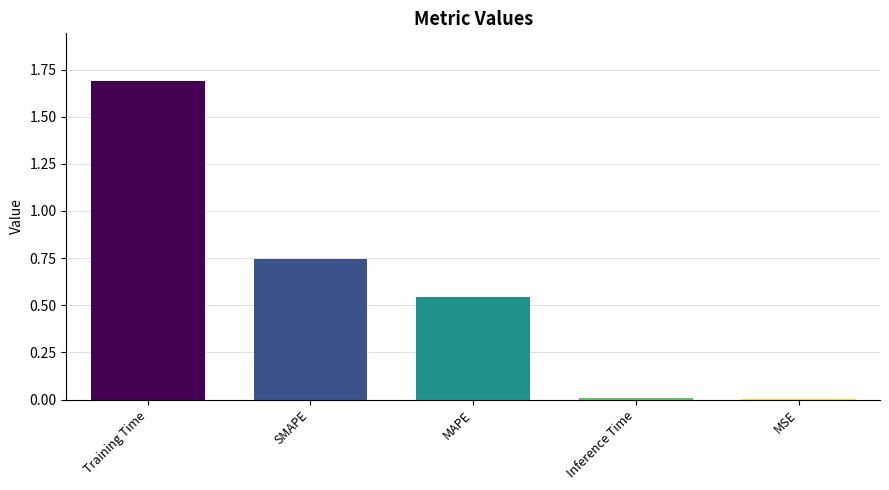

What is the sum of the values at SMAPE and Inference Time?

0.8